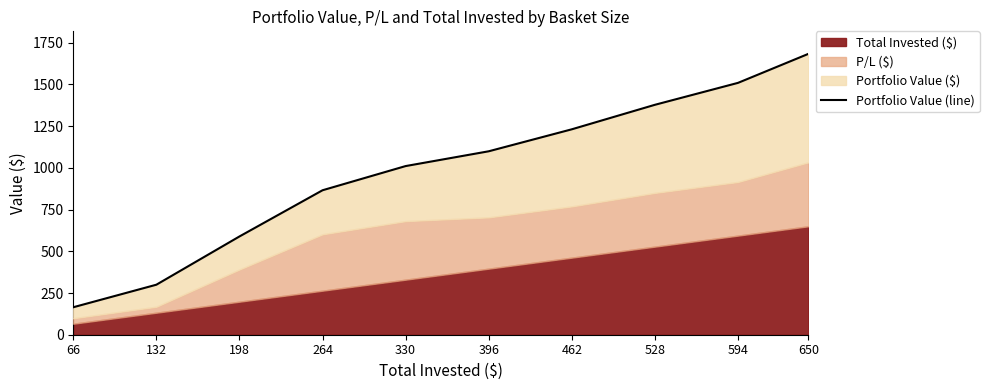

True or false: there are more than 0 points higher than both neighbors.

False